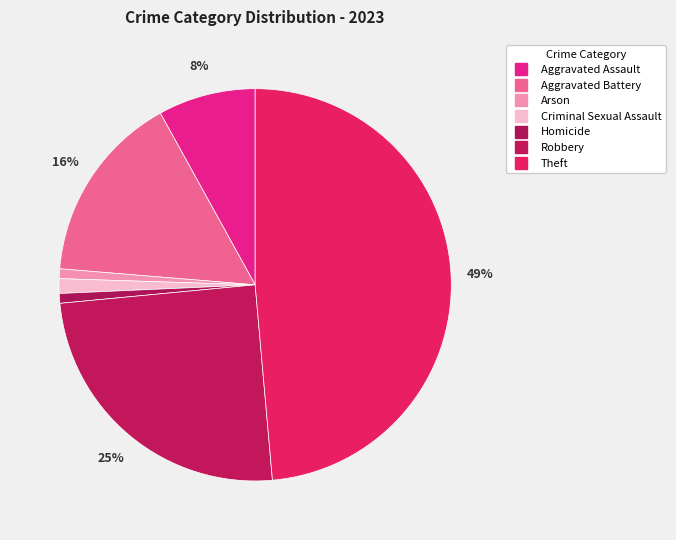

Do Arson and Aggravated Battery together represent more than half of the pie?

No